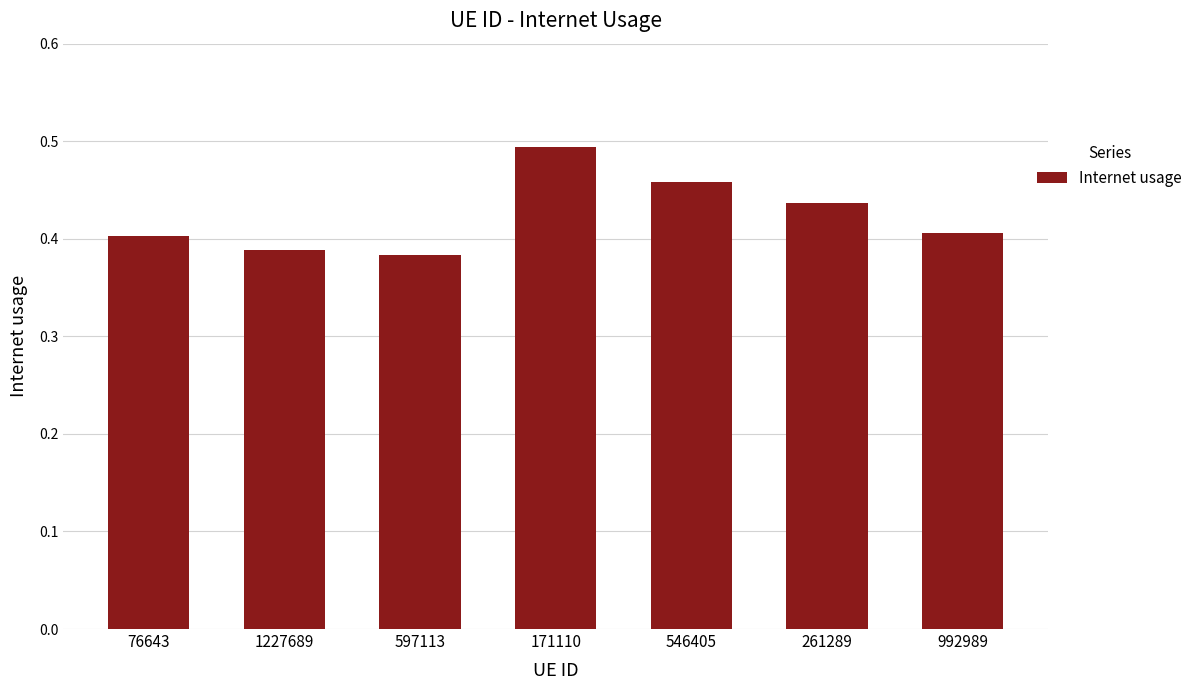

Is it true that the value at 171110 is 0.2?

False